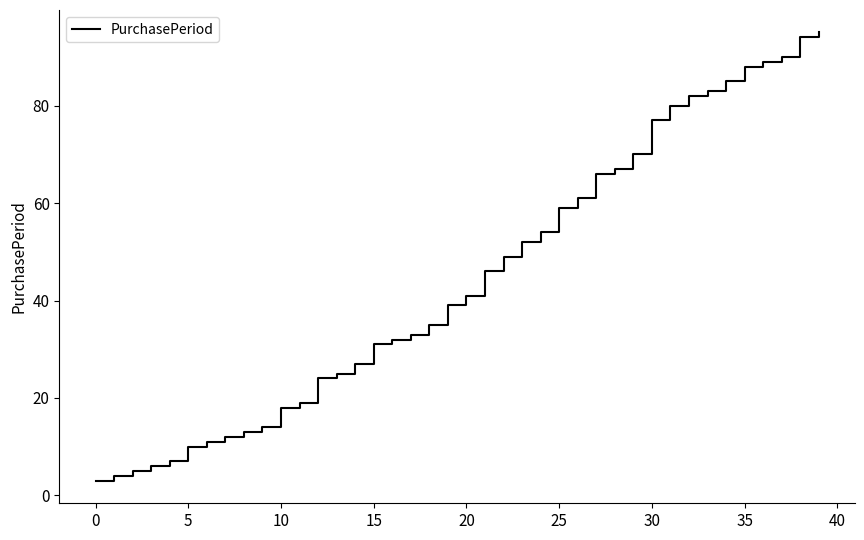

What is the maximum value shown in the chart?

95